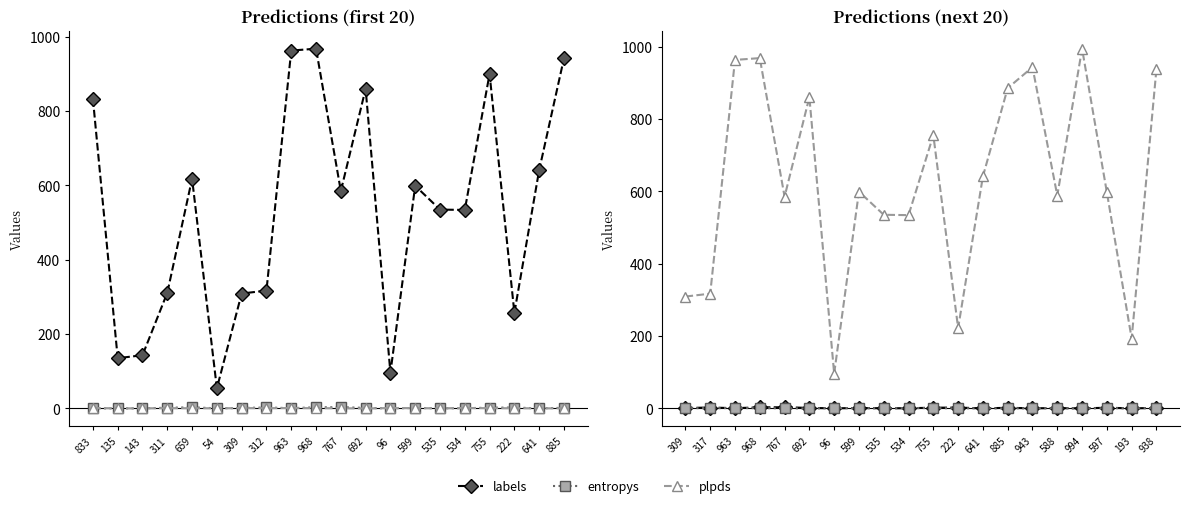

What is the difference between the maximum and second lowest values in the entropys series?

1.0